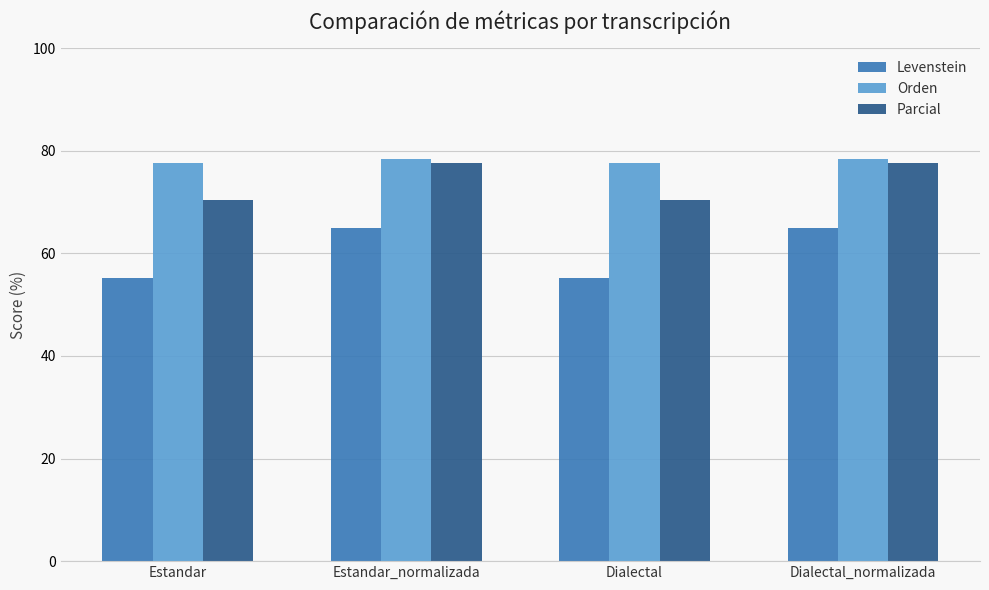

Read the Parcial value at Dialectal_normalizada.

77.6